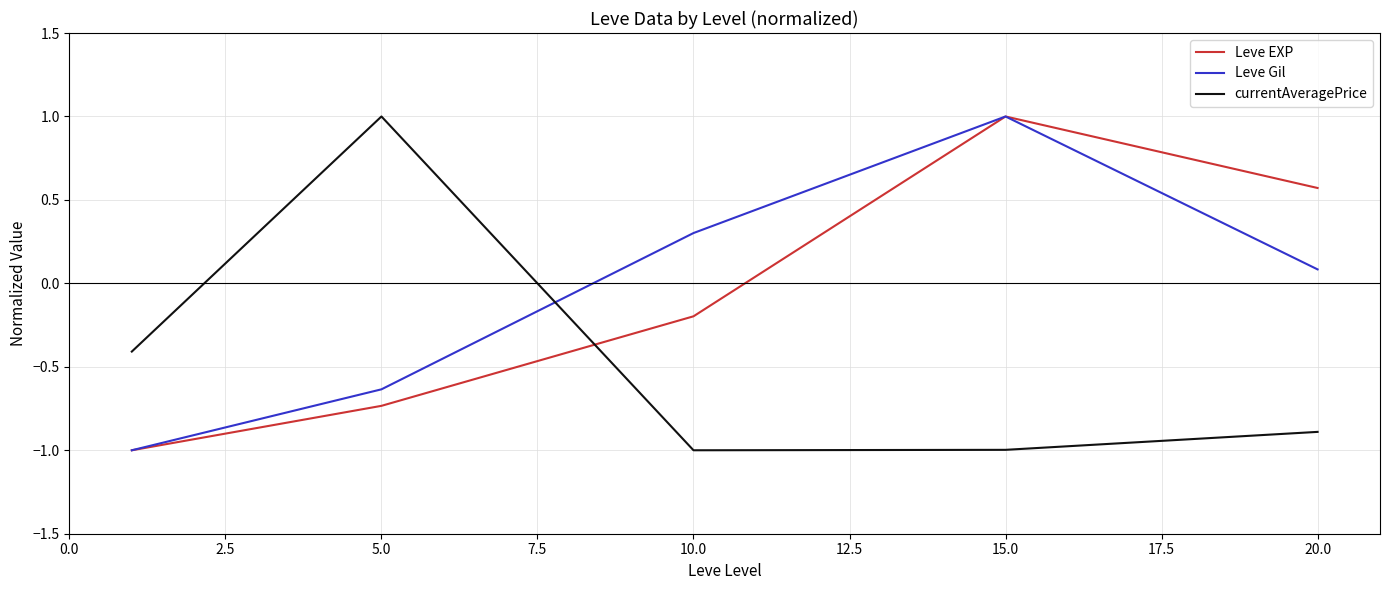

How many intersections are there between Leve EXP and currentAveragePrice?

1